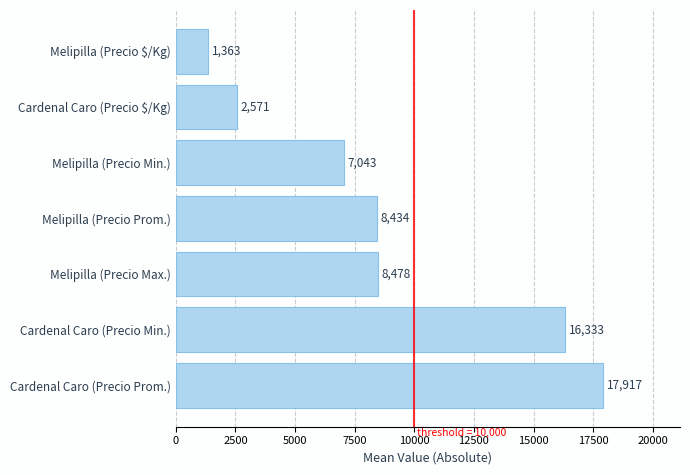

Count the number of categories in the chart.

7